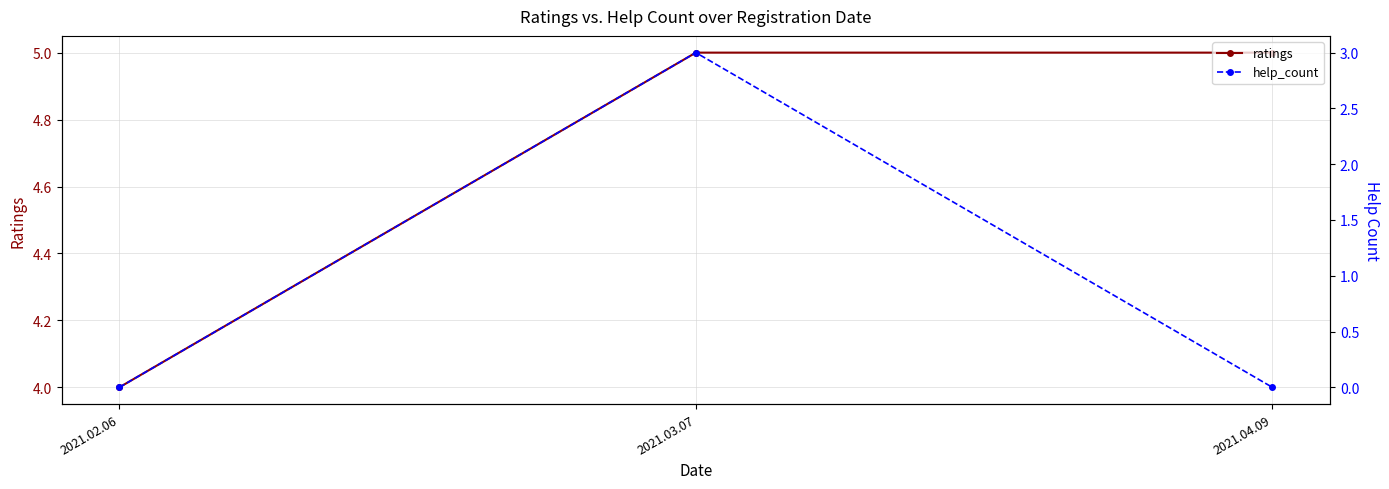

What are all the series names shown in the legend?

ratings, help_count